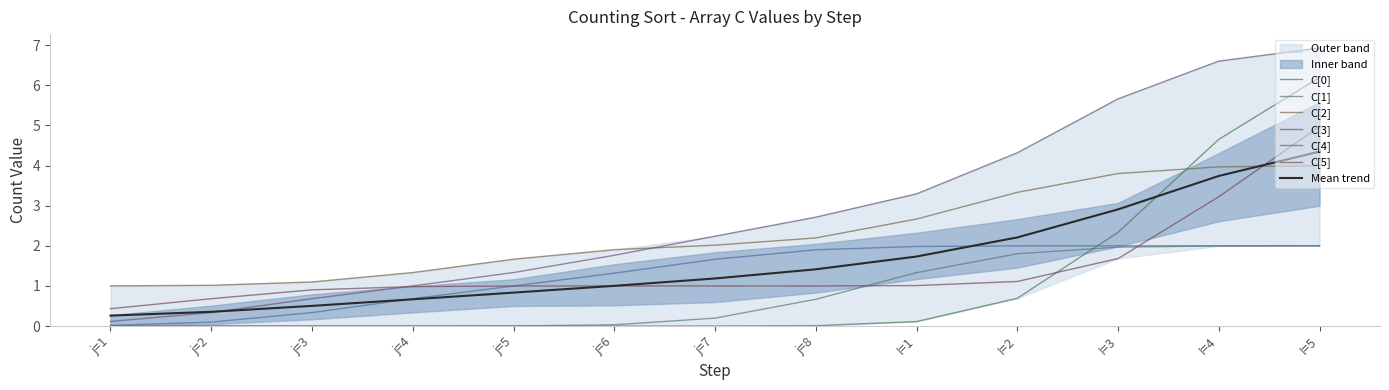

True or false: C[2] has more than 0 points higher than both neighbors.

False